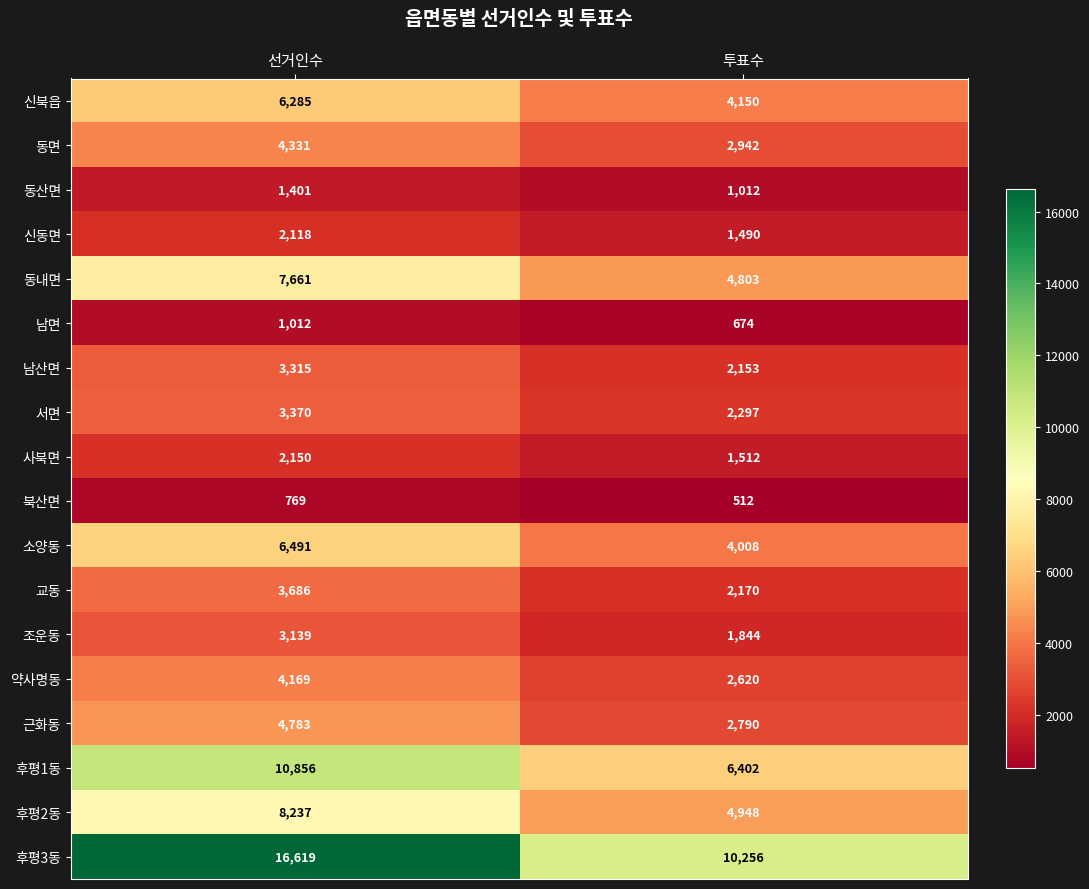

The 동산면 series shows 1012 at 투표수. True or false?

True